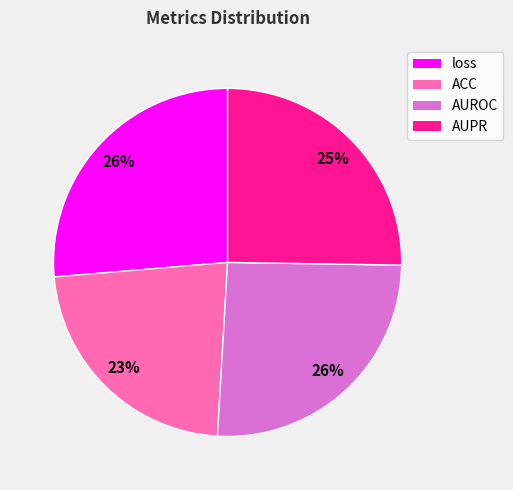

Is it true that AUROC is 26% of the pie?

True